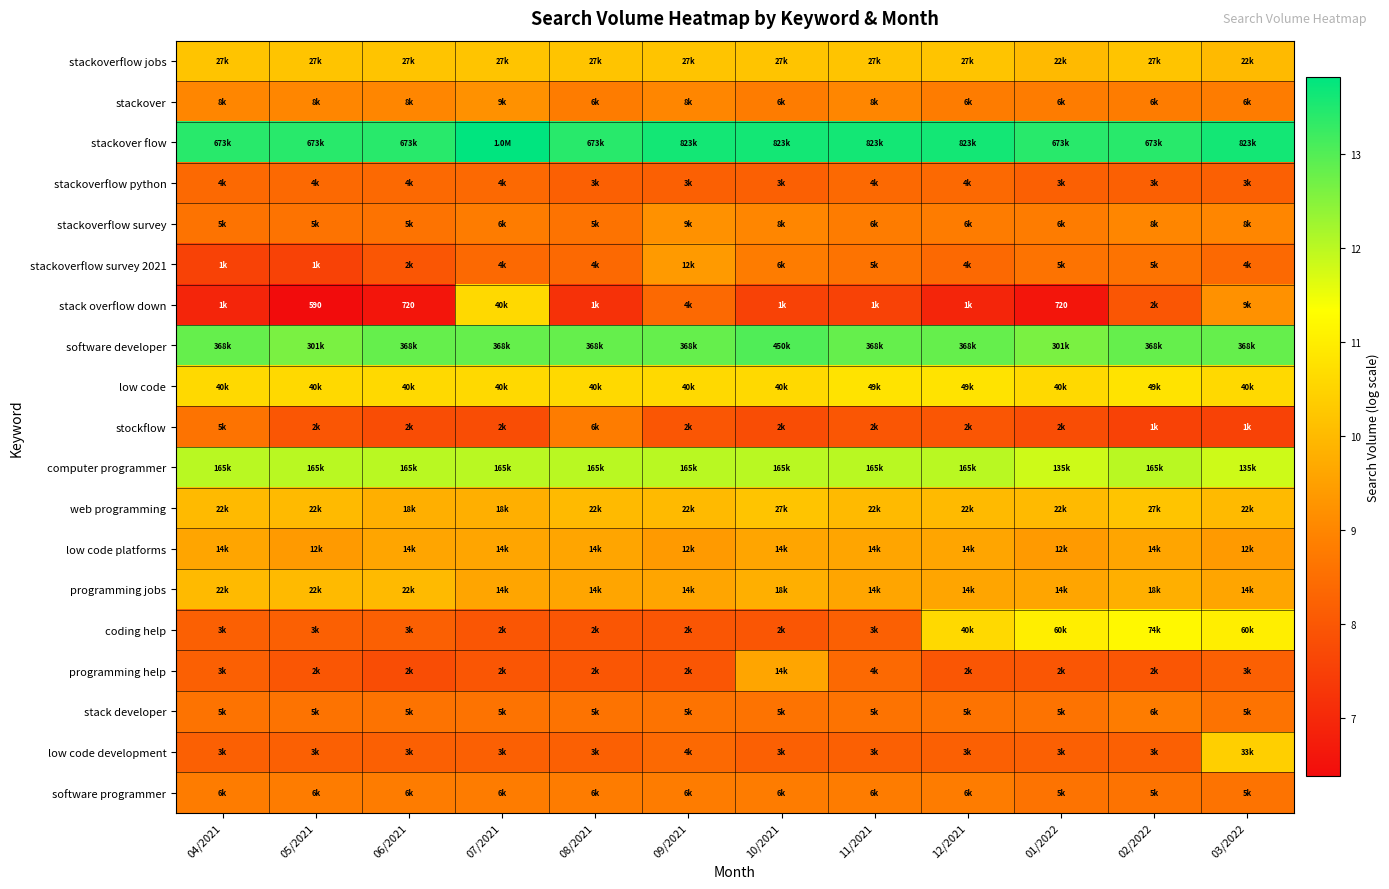

What is the difference between the second highest and minimum values in the programming help series?

0.6